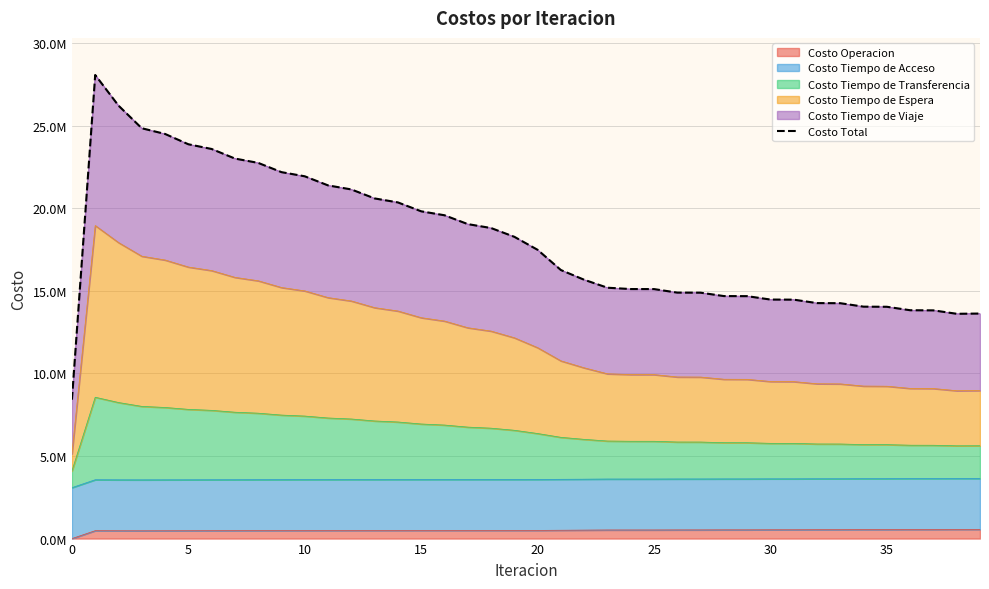

What is the difference between the maximum and second lowest values?

14453680.2